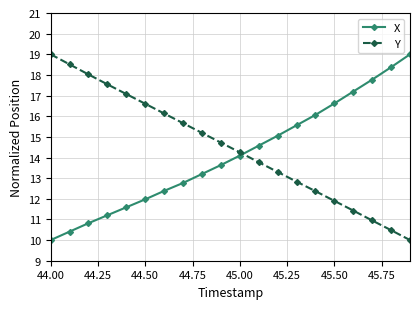

What is the minimum value shown in the chart?

10.0